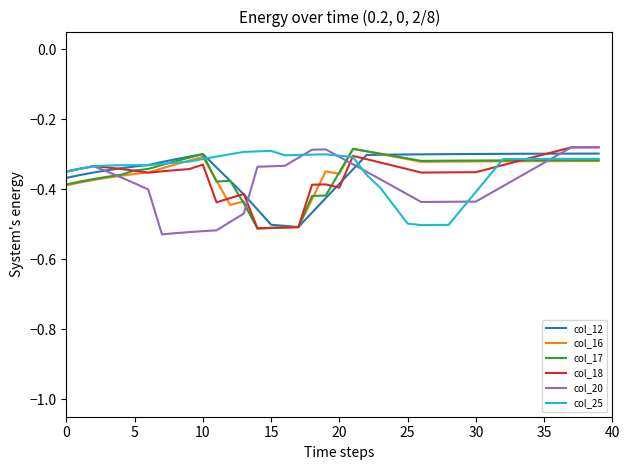

How many lines are shown in the chart?

6